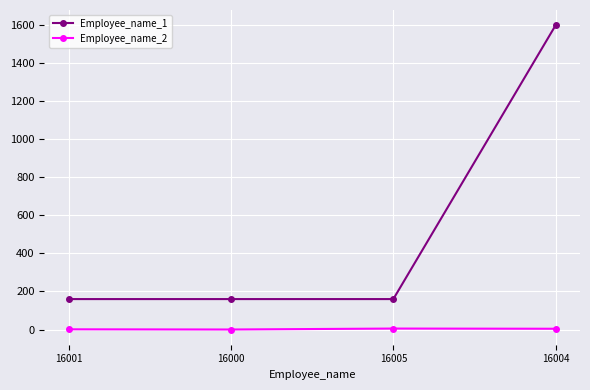

At 16001, list the series in order from largest to smallest.

Employee_name_1, Employee_name_2